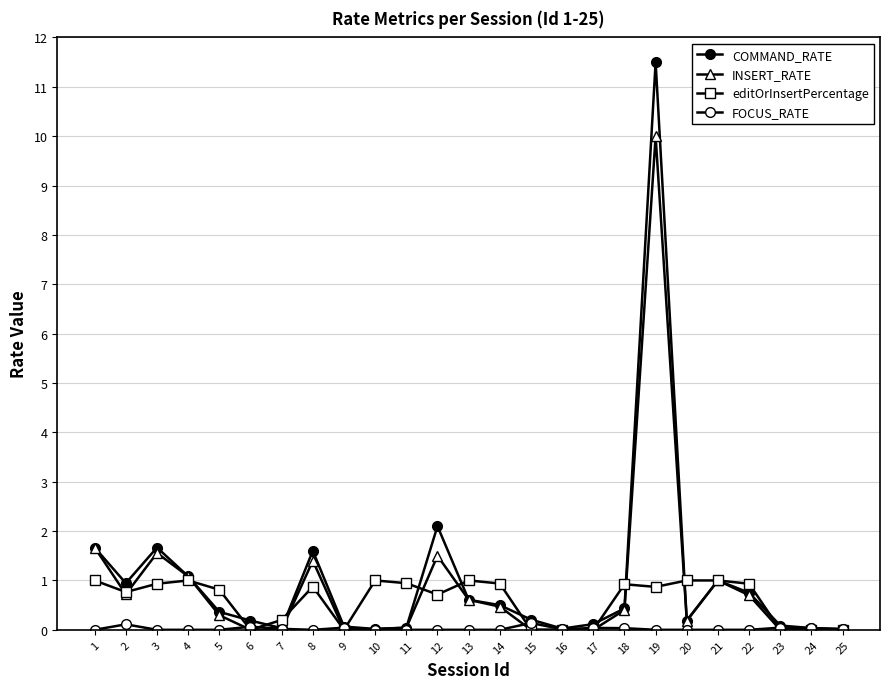

What is the difference between the maximum and minimum values in the COMMAND_RATE series?

11.5